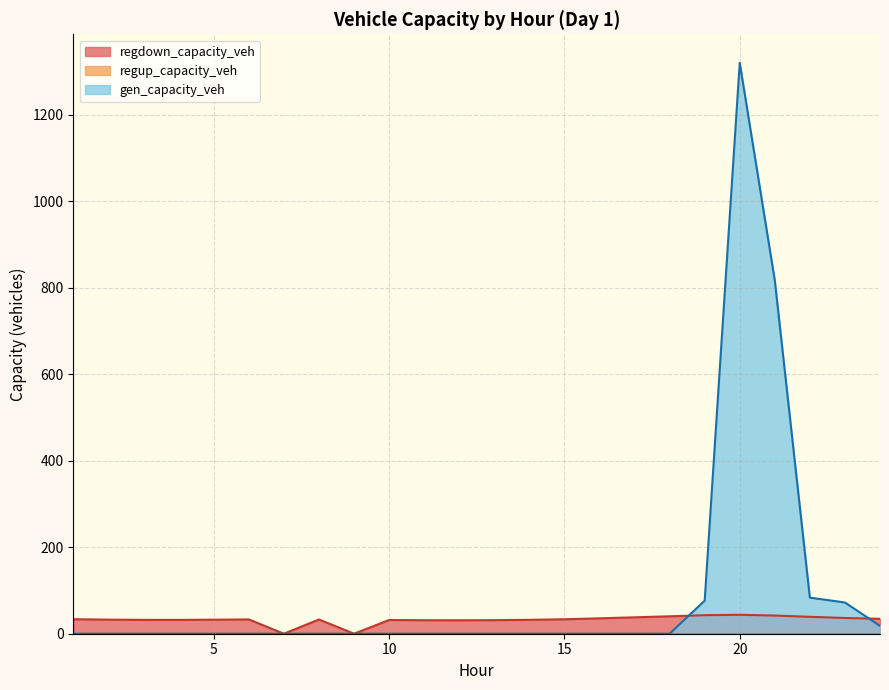

True or false: regdown_capacity_veh has more than 0 interior local peaks.

True